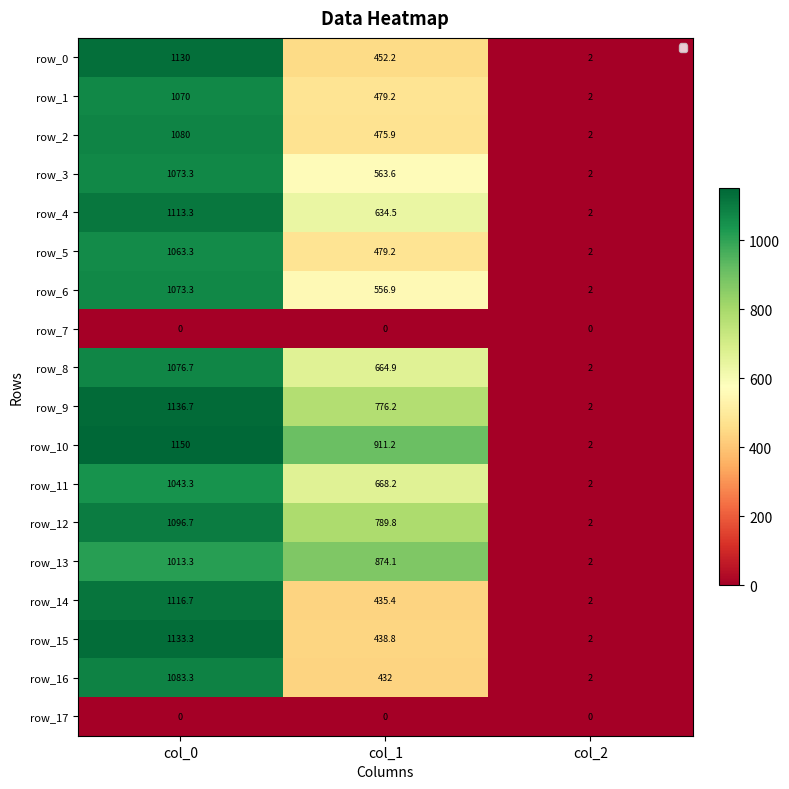

Reading left to right, what are all the values shown in this chart?

row_0: 1130.0	452.2	2.0
row_1: 1070.0	479.2	2.0
row_2: 1080.0	475.9	2.0
row_3: 1073.3	563.6	2.0
row_4: 1113.3	634.5	2.0
row_5: 1063.3	479.2	2.0
row_6: 1073.3	556.9	2.0
row_7: 0.0	0.0	0.0
row_8: 1076.7	664.9	2.0
row_9: 1136.7	776.2	2.0
row_10: 1150.0	911.2	2.0
row_11: 1043.3	668.2	2.0
row_12: 1096.7	789.8	2.0
row_13: 1013.3	874.1	2.0
row_14: 1116.7	435.4	2.0
row_15: 1133.3	438.8	2.0
row_16: 1083.3	432.0	2.0
row_17: 0.0	0.0	0.0